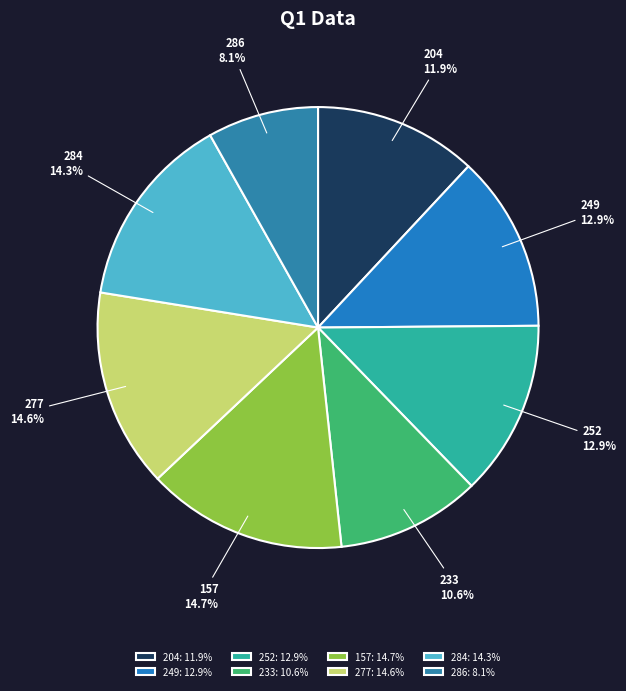

Between 204 and 233, which is larger?

204